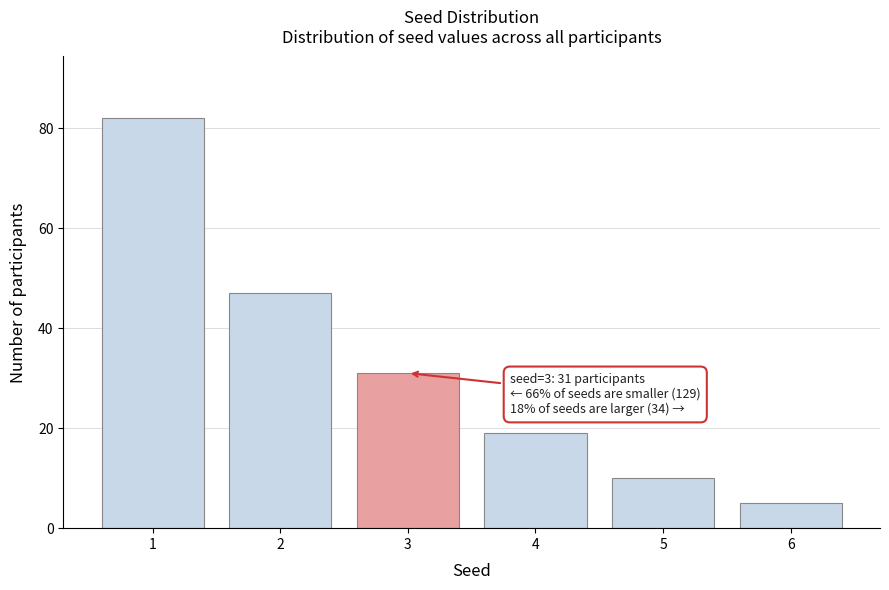

Reading left to right, list all the values displayed in this chart.

1=82	2=47	3=31	4=19	5=10	6=5